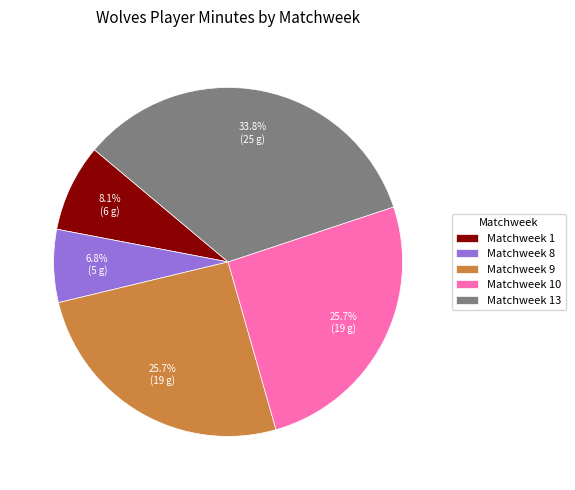

What is the ratio of the value at Matchweek 10 to the value at Matchweek 8?

3.8